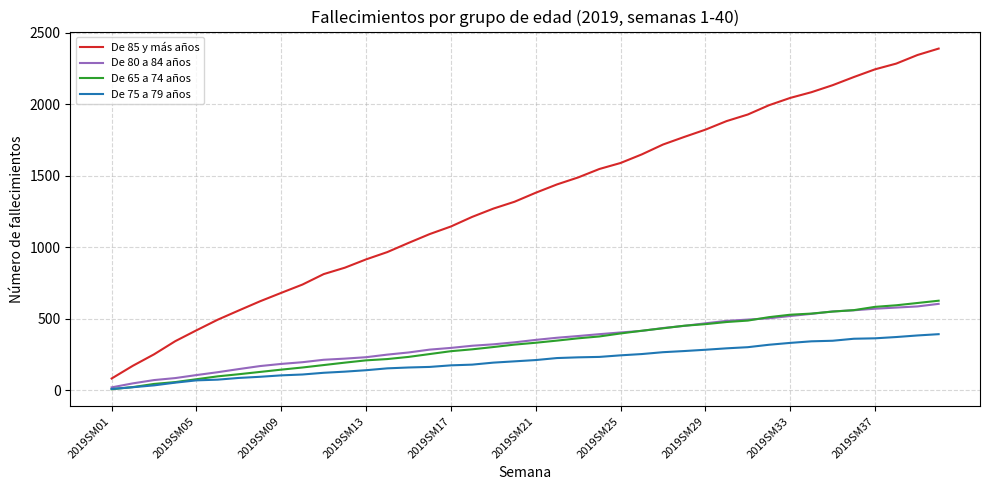

Does the chart display data point markers on the line(s)?

No